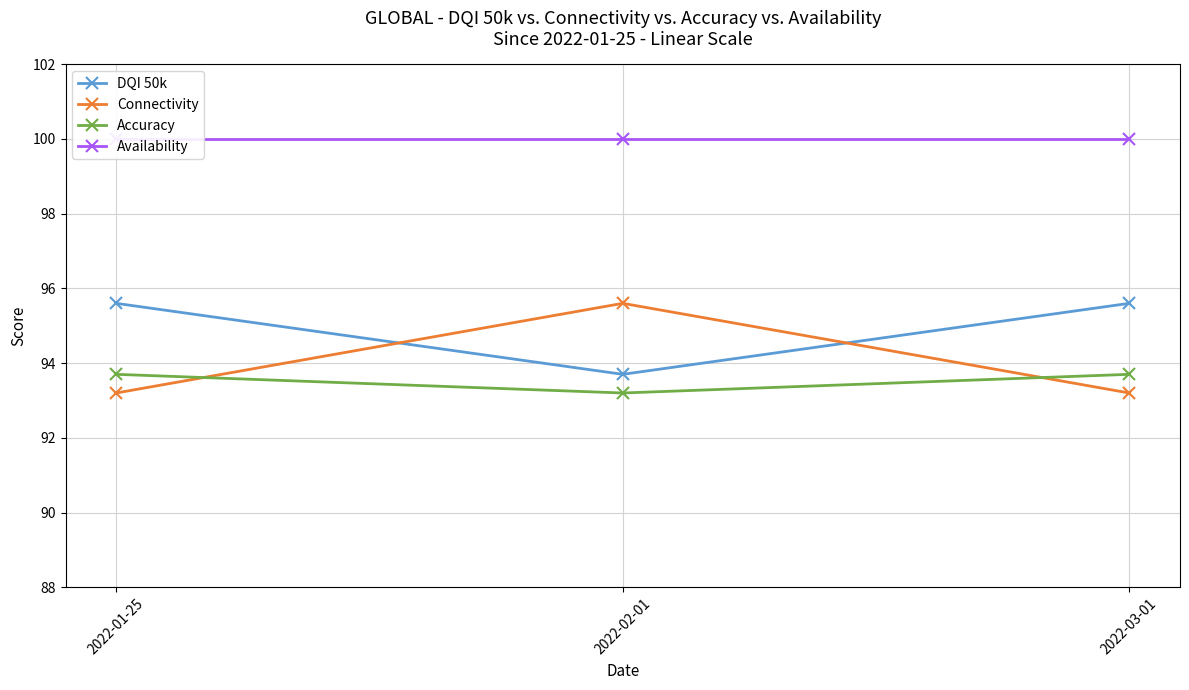

Count the number of data series in this chart.

4